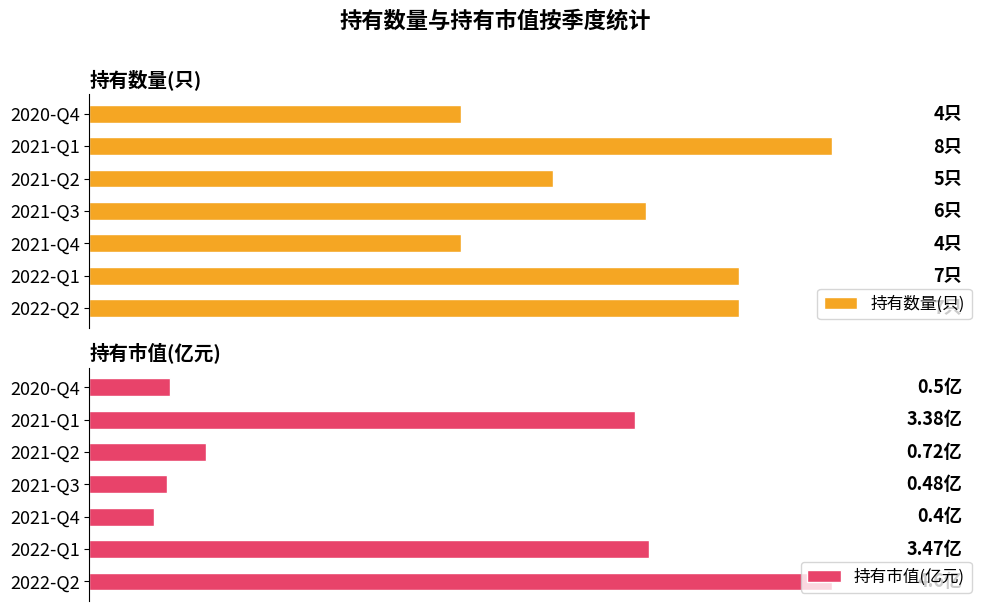

At which label is 持有市值(亿元) closest to 2?

2021-Q2